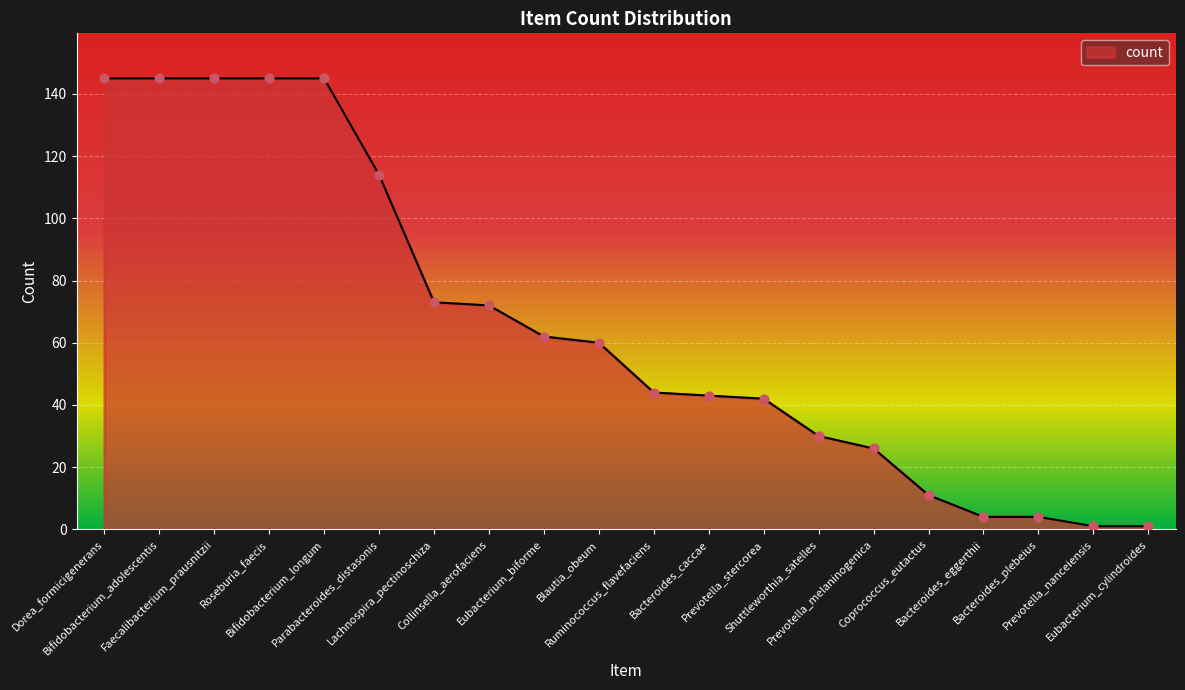

Between Collinsella_aerofaciens and Blautia_obeum, which is larger?

Collinsella_aerofaciens